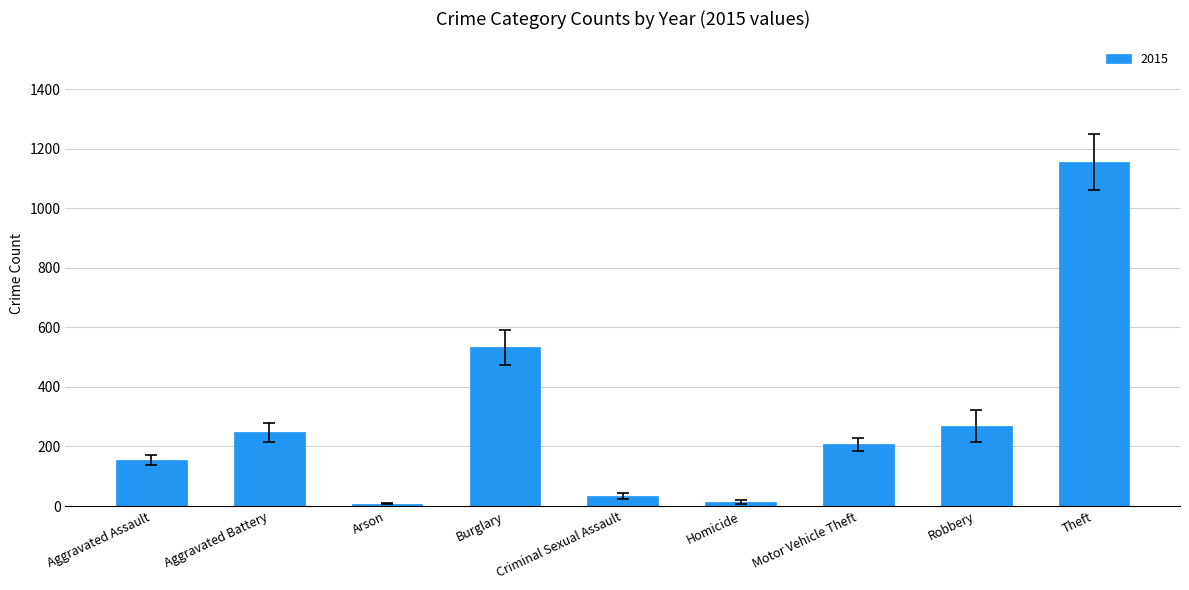

What is the label of the 5th bar from the left?

Criminal Sexual Assault